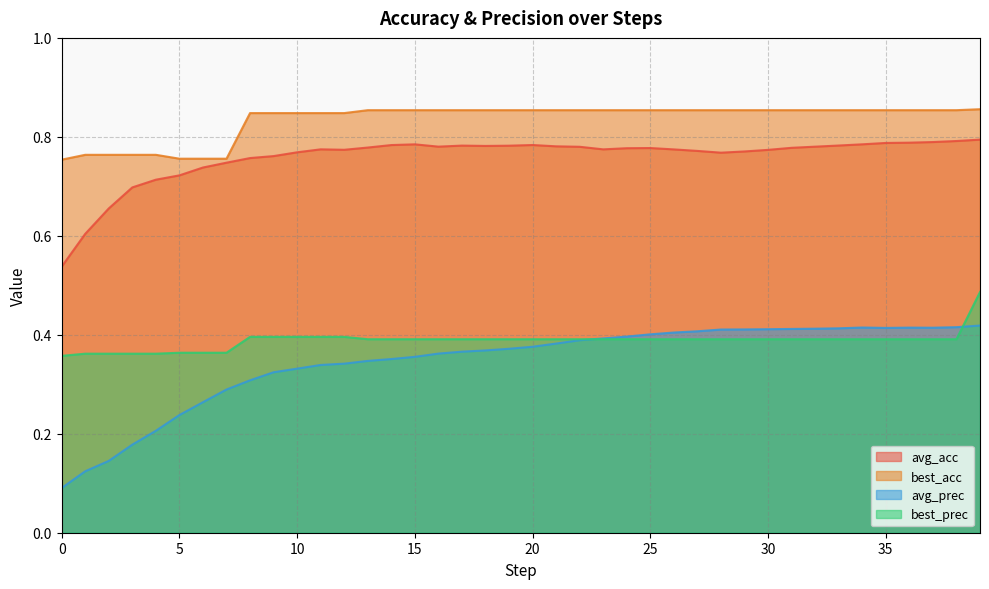

What are all the series names shown in the legend?

avg_acc, best_acc, avg_prec, best_prec